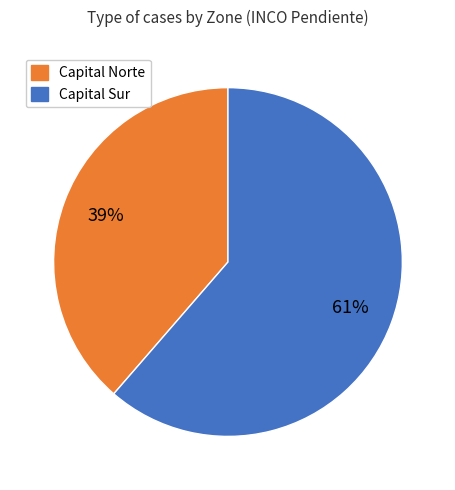

Rank the categories by value from lowest to highest.

Capital Norte, Capital Sur